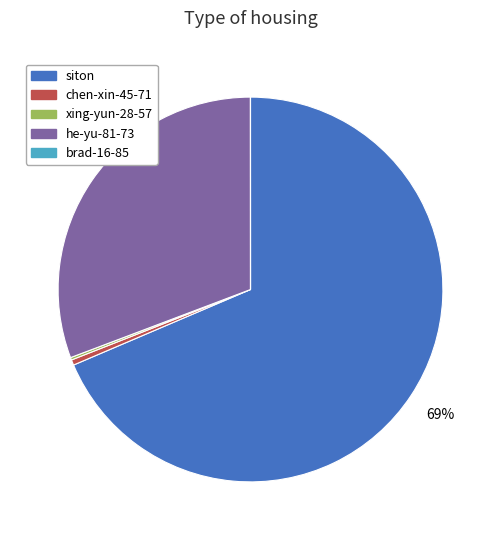

Combined, do siton and he-yu-81-73 account for over 50%?

Yes